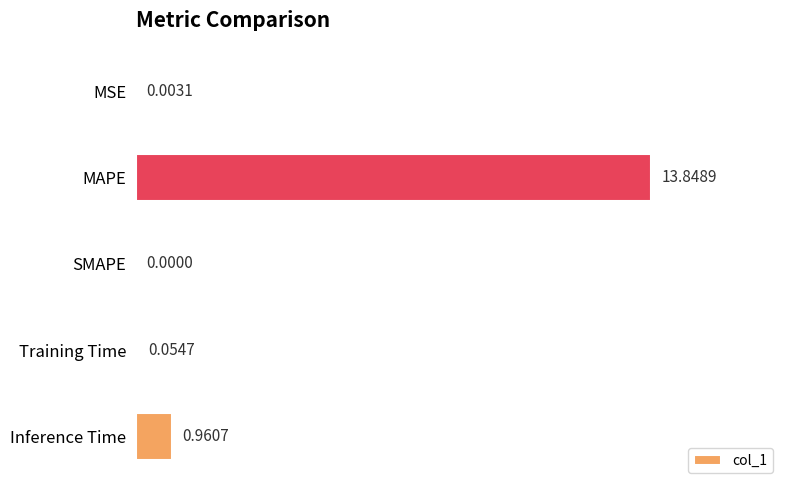

Between MAPE and MSE, which is larger?

MAPE